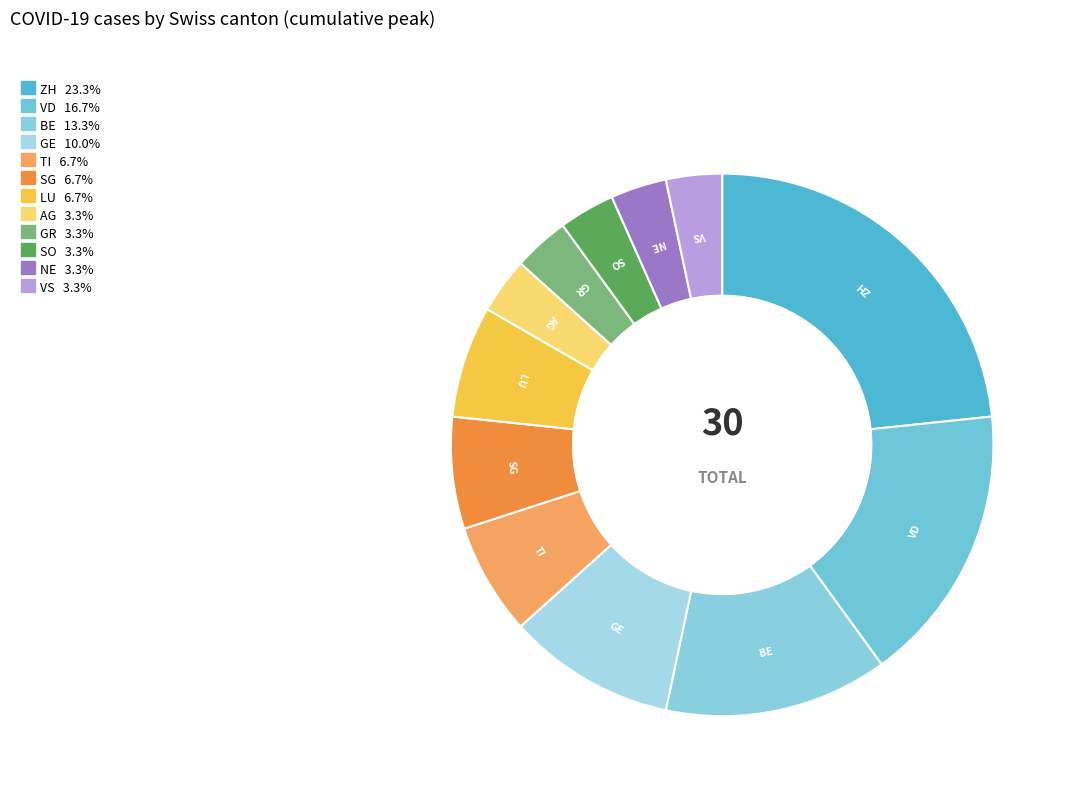

Which slice is the largest?

ZH